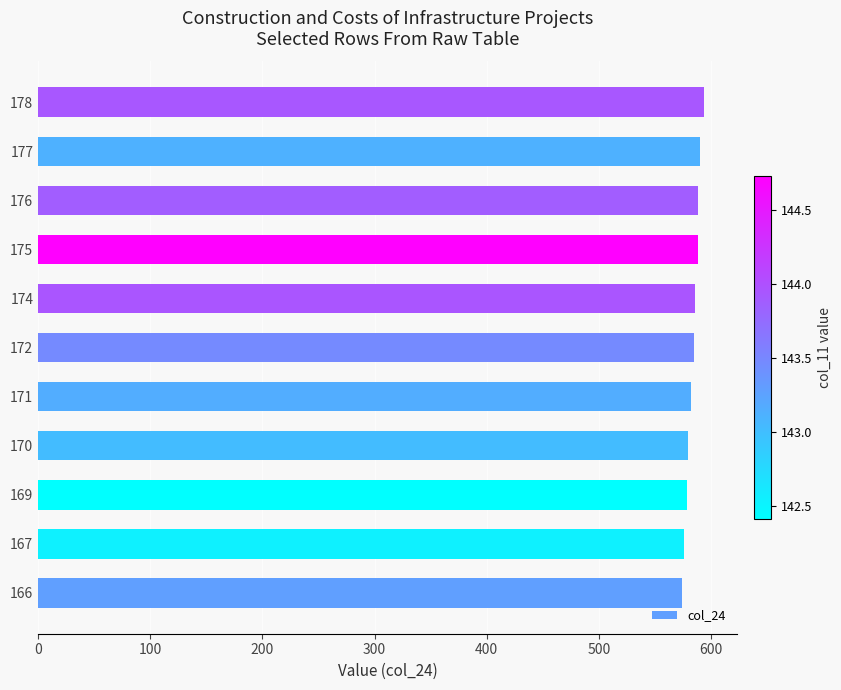

What is the difference between the second highest and minimum values?

15.5